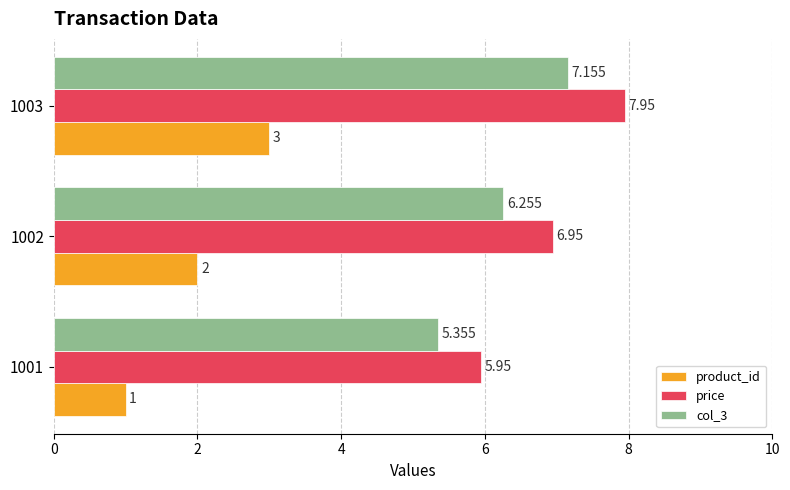

Is the value of price at 1002 greater than the value of col_3 at 1002?

Yes